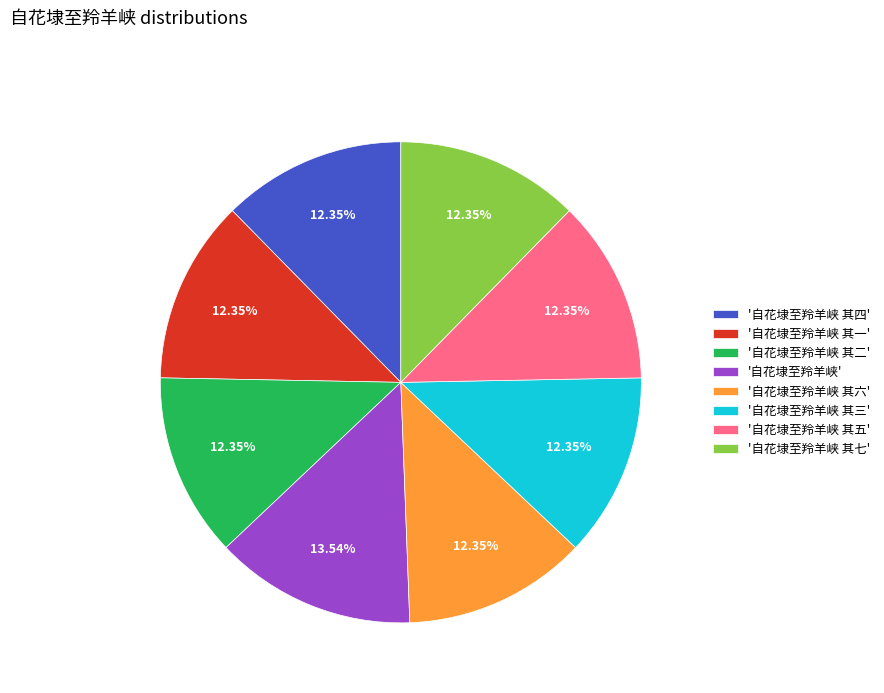

Which slice is the largest?

'自花埭至羚羊峡'